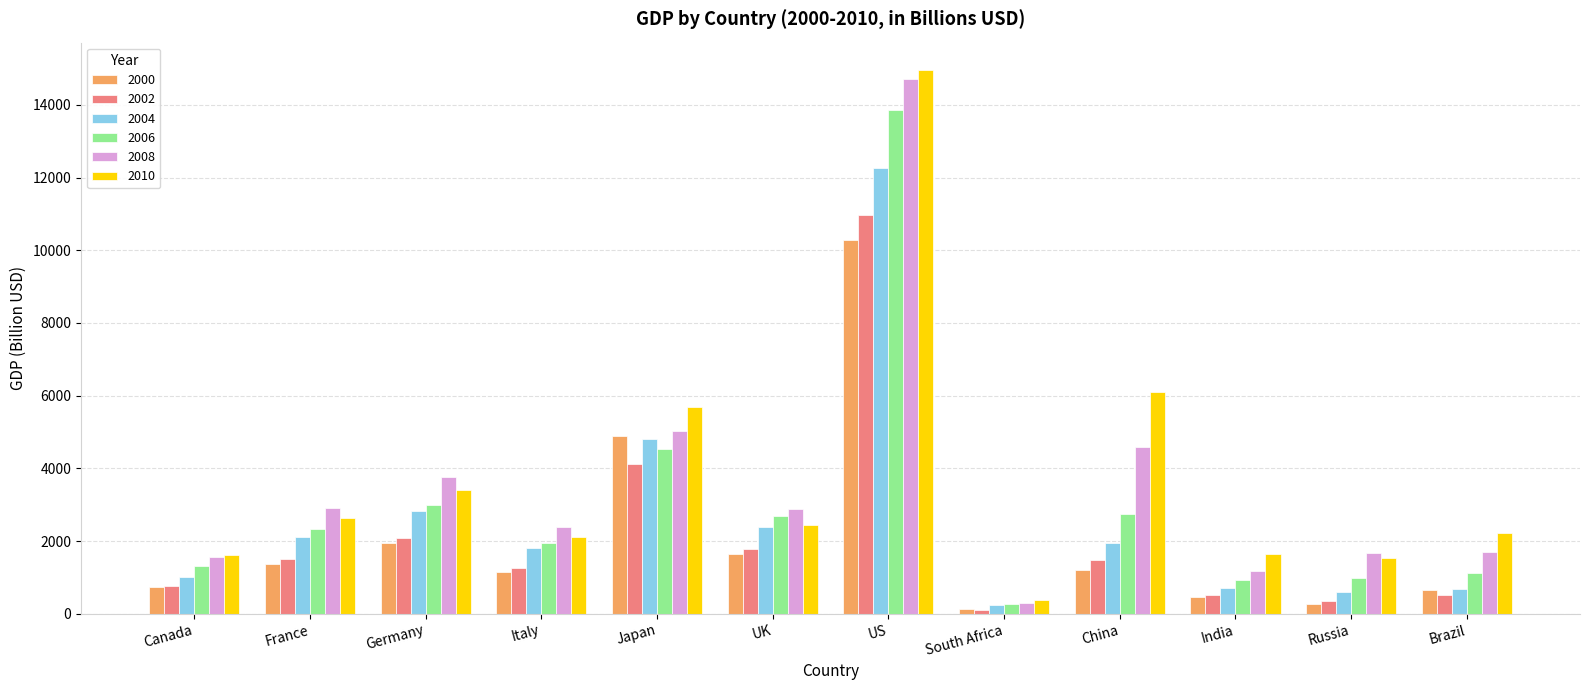

What is the spread (max minus min) of values at South Africa?

259.6